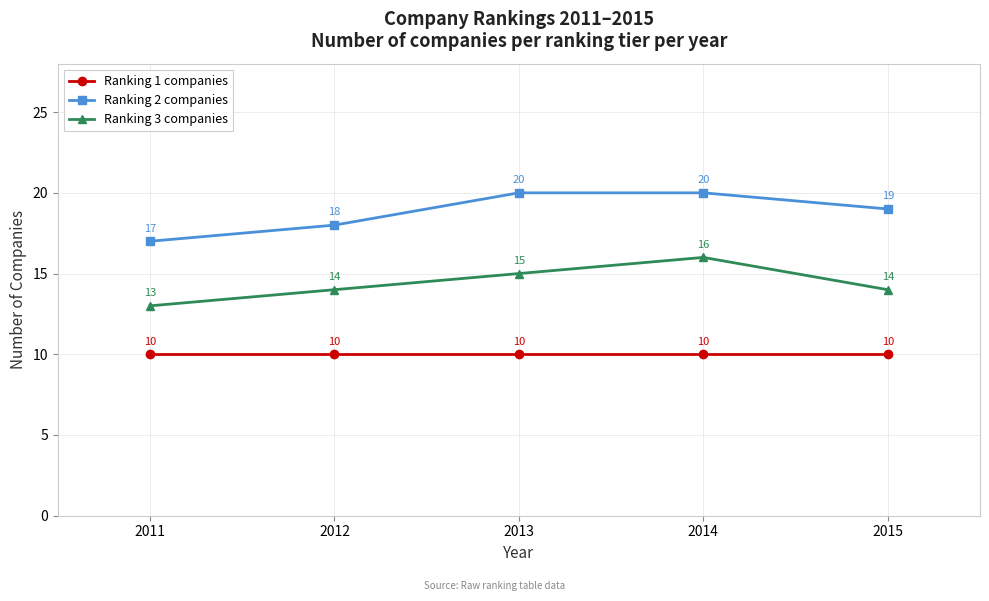

The value of Ranking 3 companies at 2012 is 6. True or false?

False